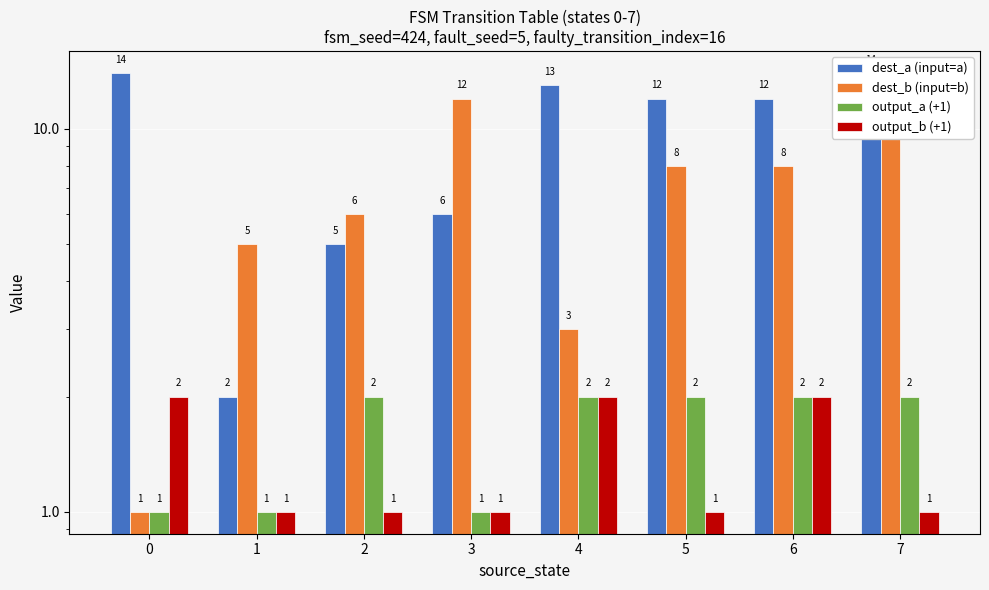

Is it true that output_b (+1) equals 2 at 0?

True